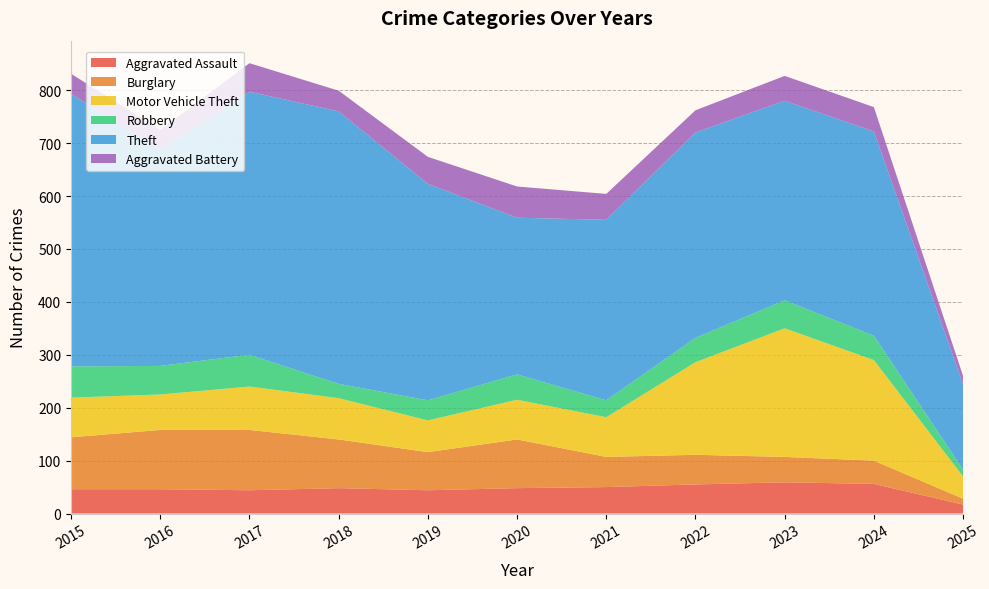

Reading left to right, transcribe all the data shown in this chart.

Aggravated Assault: 2015=46	2016=46	2017=44	2018=48	2019=44	2020=48	2021=50	2022=55	2023=59	2024=56	2025=17
Burglary: 2015=98	2016=112	2017=114	2018=92	2019=72	2020=92	2021=57	2022=56	2023=48	2024=44	2025=11
Motor Vehicle Theft: 2015=75	2016=67	2017=82	2018=78	2019=60	2020=75	2021=75	2022=175	2023=243	2024=190	2025=42
Robbery: 2015=59	2016=54	2017=60	2018=27	2019=38	2020=48	2021=32	2022=46	2023=53	2024=46	2025=13
Theft: 2015=515	2016=409	2017=497	2018=515	2019=409	2020=296	2021=341	2022=388	2023=377	2024=386	2025=161
Aggravated Battery: 2015=38	2016=37	2017=54	2018=39	2019=51	2020=59	2021=49	2022=42	2023=47	2024=46	2025=16